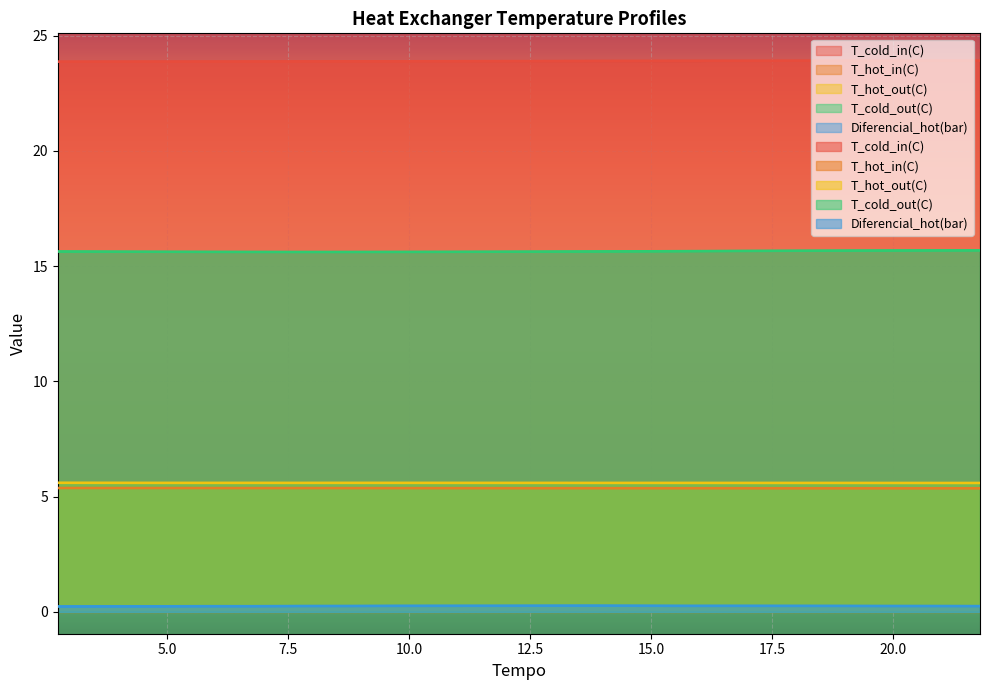

Is the value of T_hot_in(C) at 9 greater than the value of Diferencial_hot(bar) at 15.0?

Yes